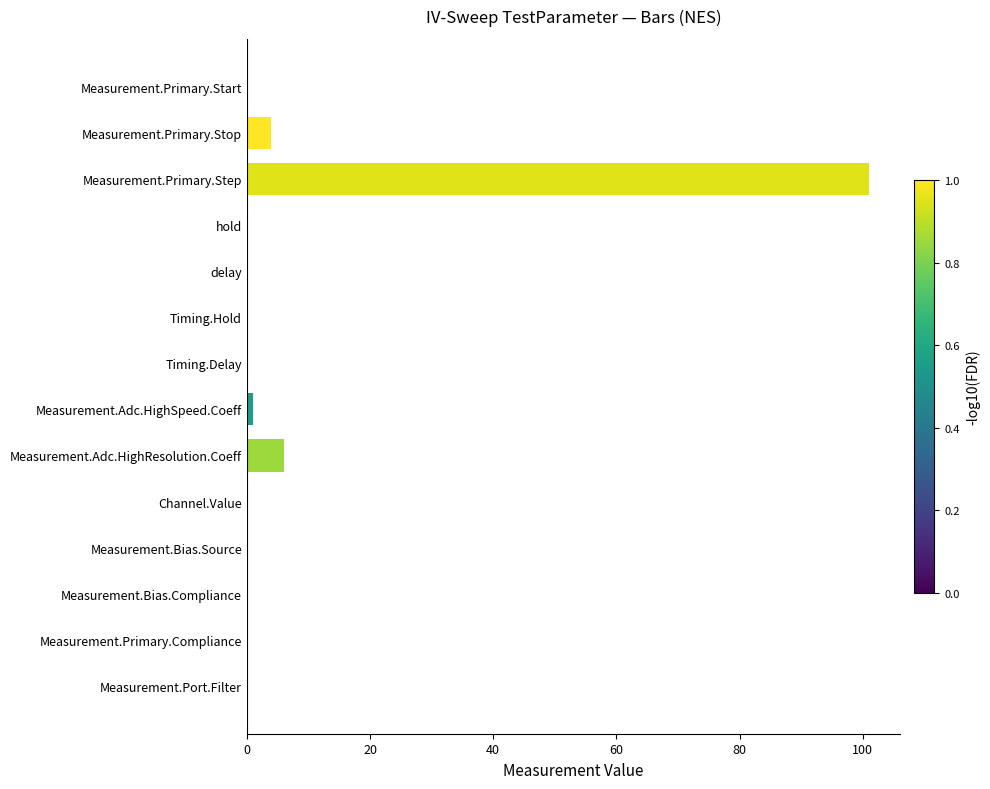

How many series are shown in this chart?

1